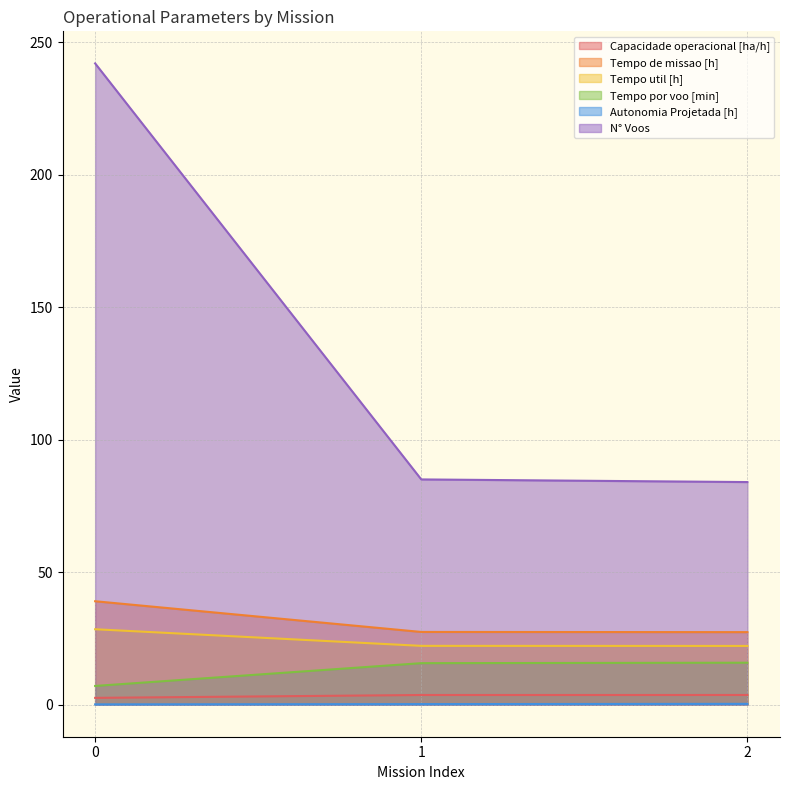

Is it true that Autonomia Projetada [h] equals 0.4 at 2?

False